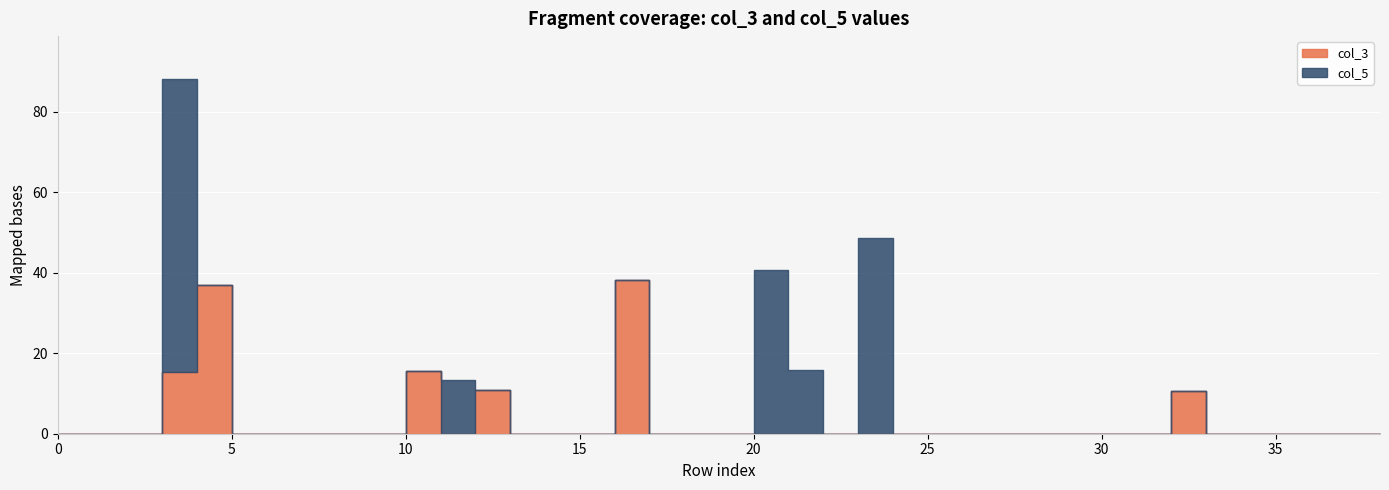

How many lines are shown in the chart?

2